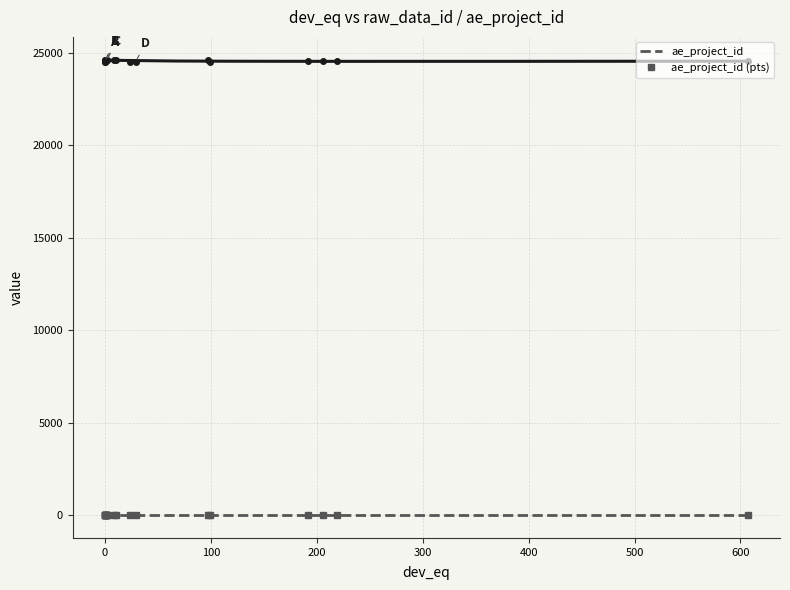

Which label corresponds to the smallest value in the chart?

97